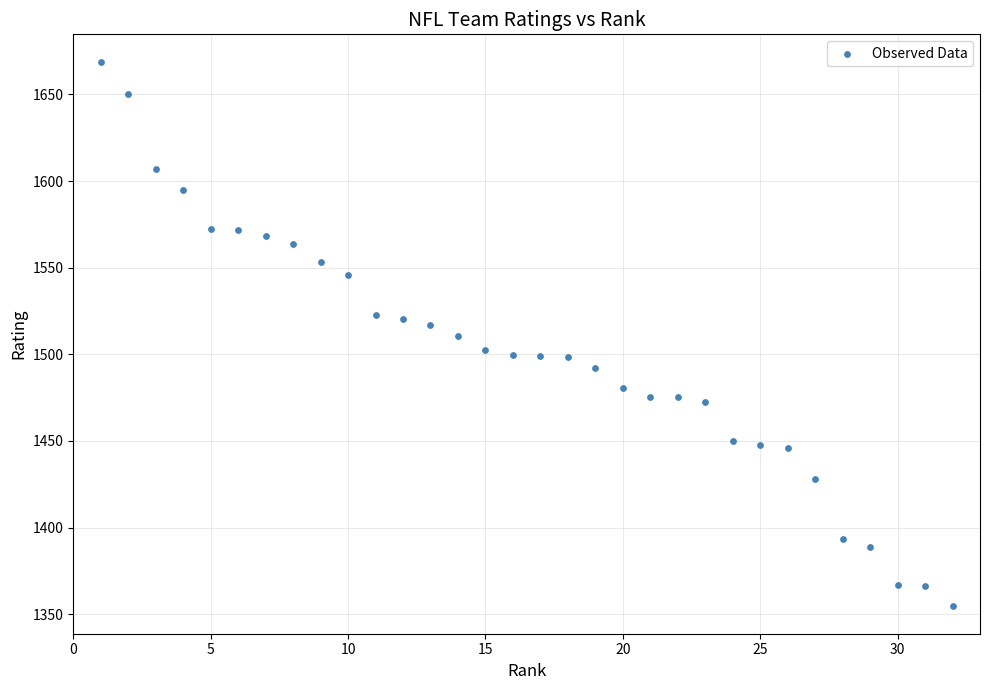

What is the range of X values (max minus min)?

31.0